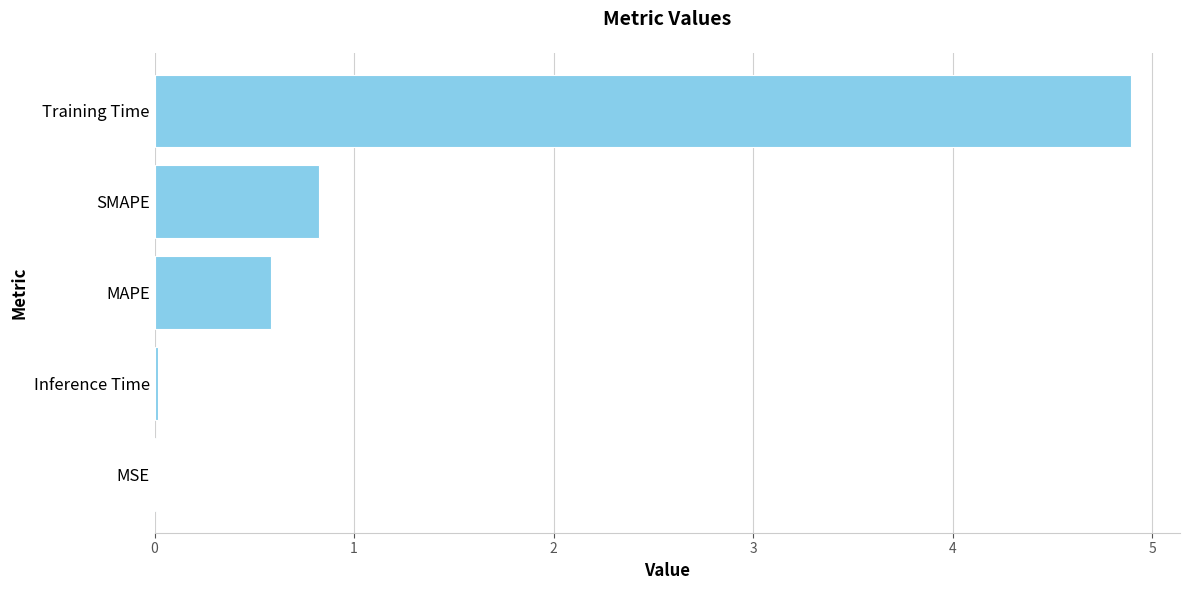

True or false: the data shows 0.8 at SMAPE.

True